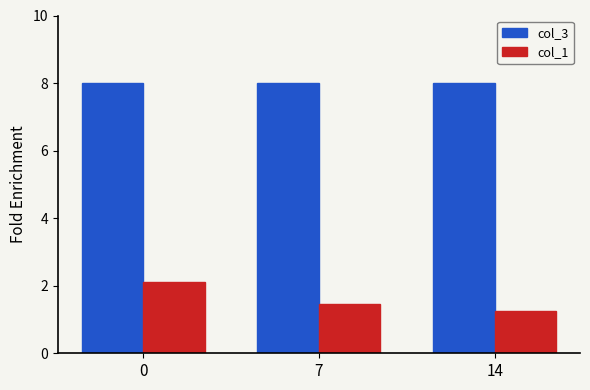

What is the spread (max minus min) of values at 0?

5.9